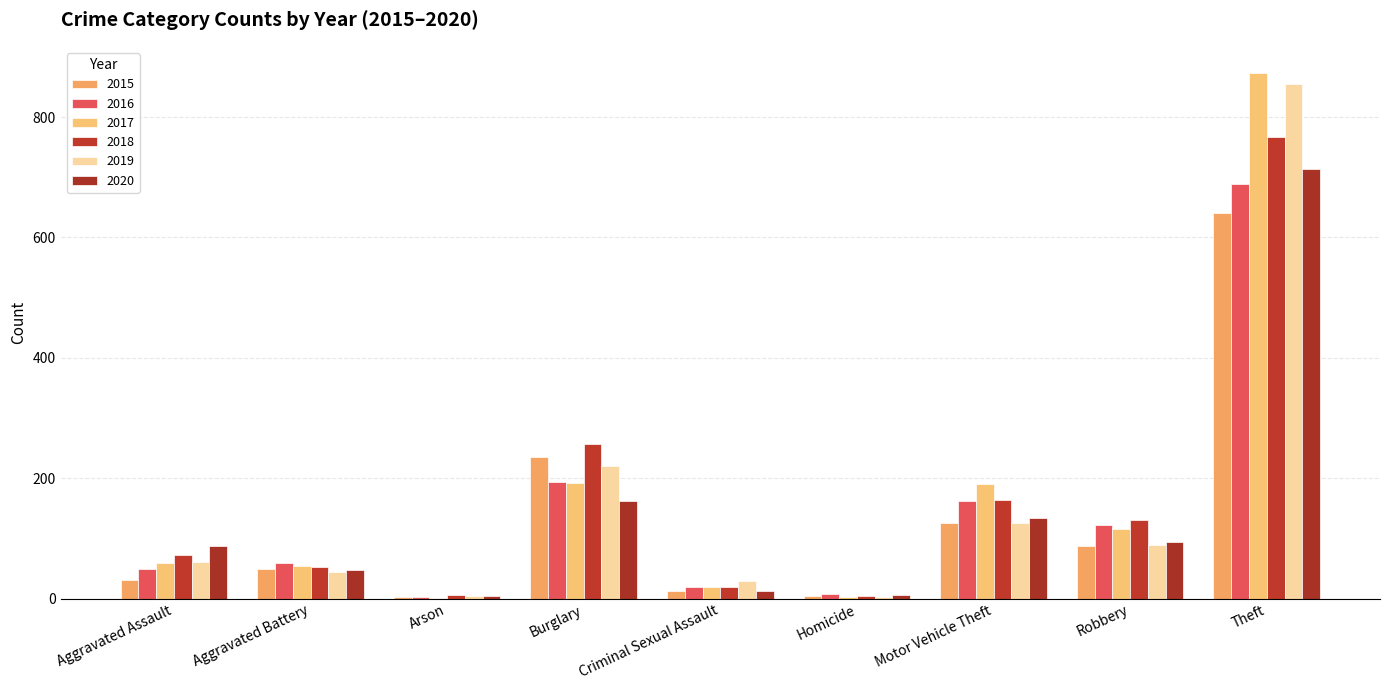

Reading right to left, list all the values displayed in this chart.

2015: 641	87	125	4	13	236	3	50	31
2016: 689	123	163	8	20	194	3	60	50
2017: 873	115	191	2	19	192	1	54	59
2018: 767	130	164	5	20	257	6	52	72
2019: 855	89	125	3	29	221	5	45	61
2020: 713	94	134	6	12	163	4	48	87